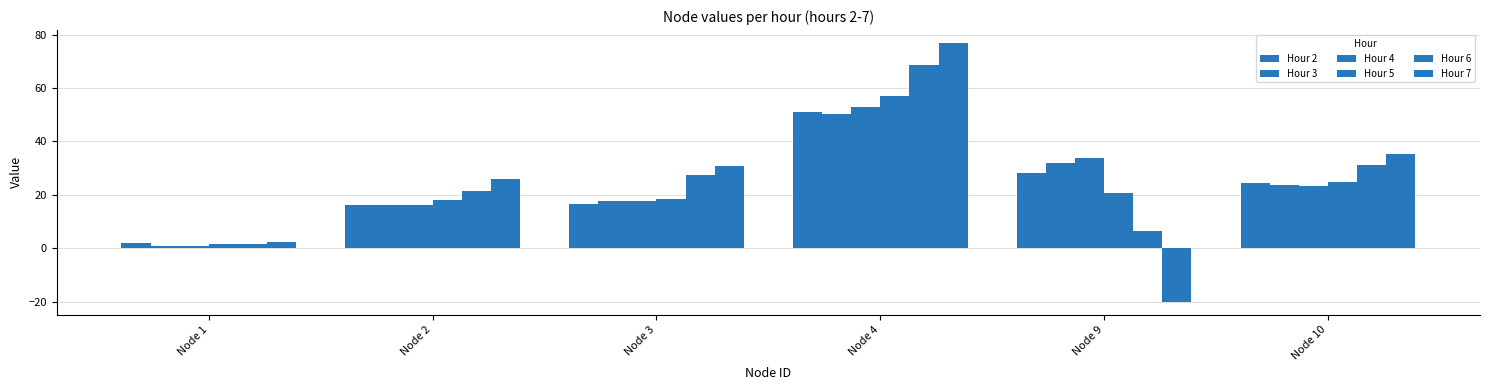

What is the minimum value for Hour 2?

2.0